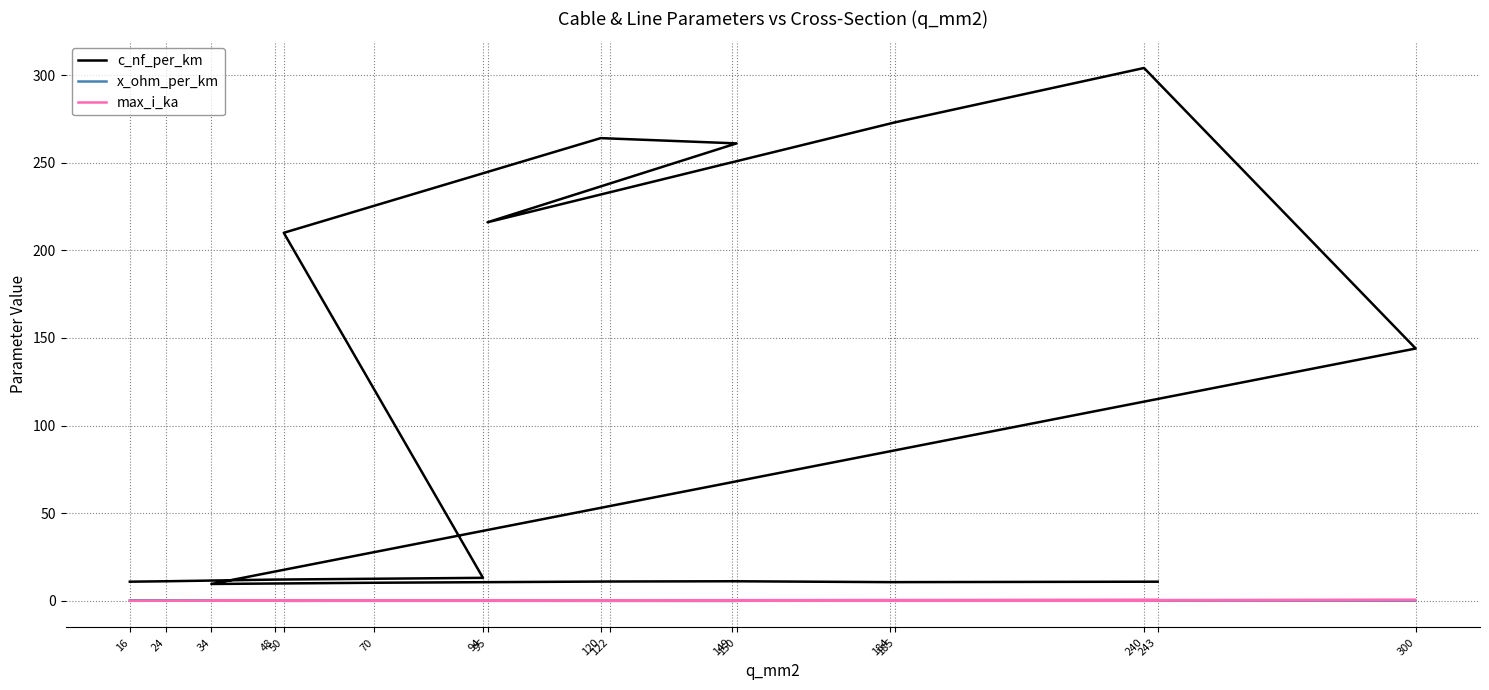

What is the lowest value of the max_i_ka series?

0.1